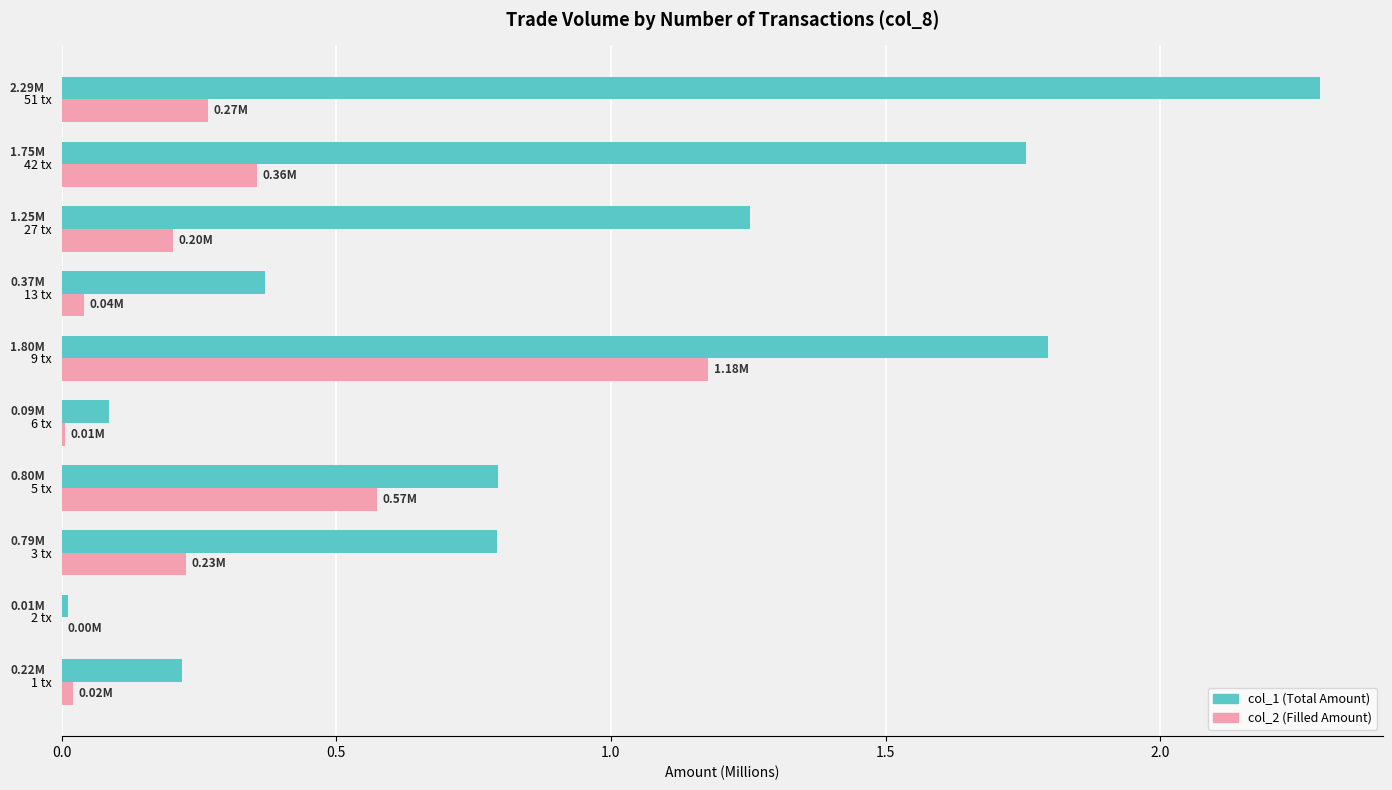

At which category is the sum across all series the highest?

9 tx